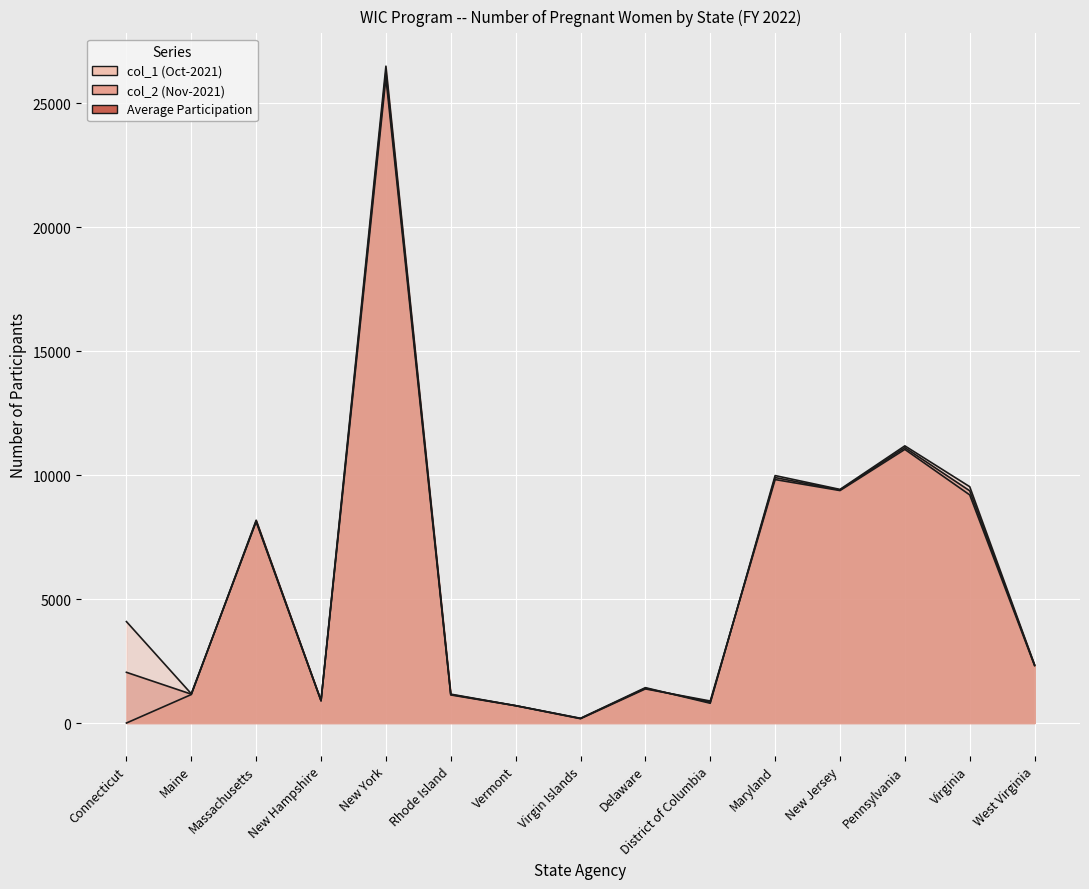

Which label corresponds to the smallest value in the chart?

Connecticut